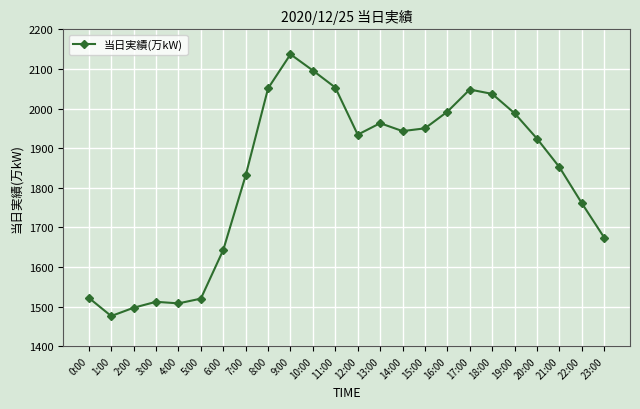

At which category does the data reach its first local valley?

1:00